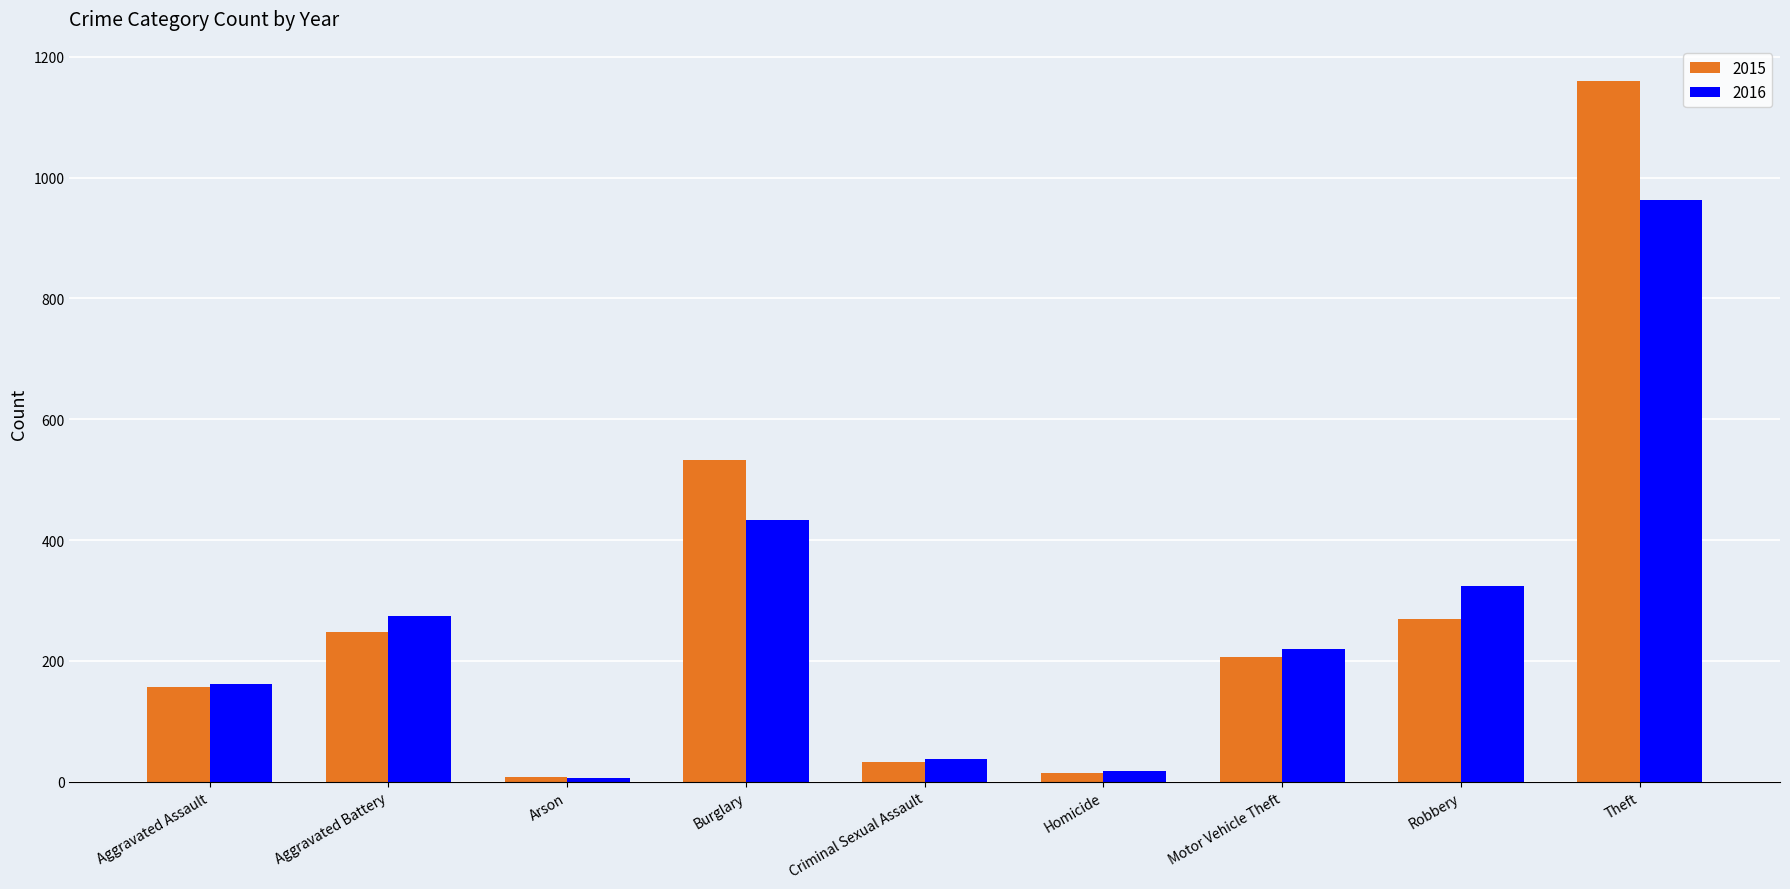

At how many categories does at least one series exceed 191?

5